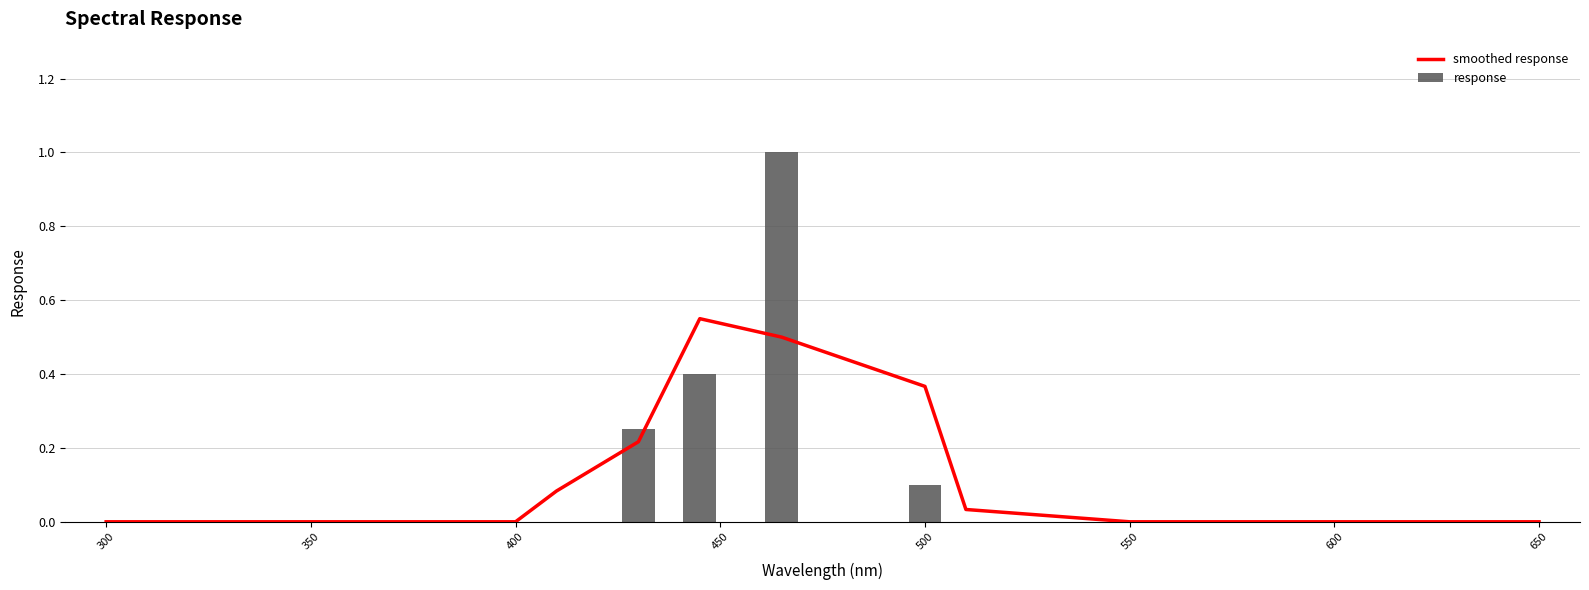

What is the highest value of the response series?

1.0